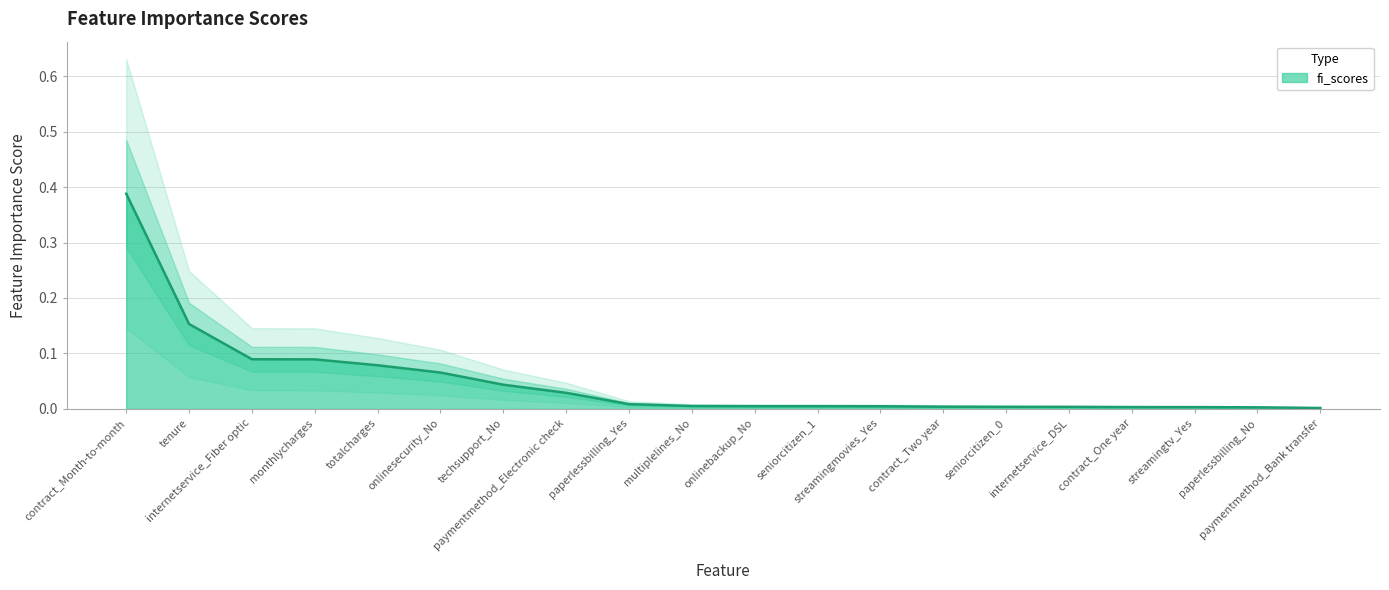

Read the value at internetservice_Fiber optic.

0.1